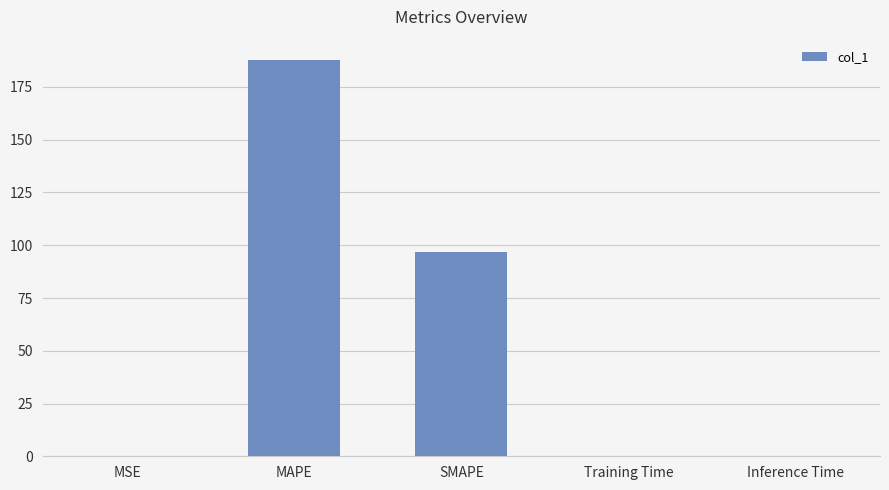

What is the sum of all values?

285.1